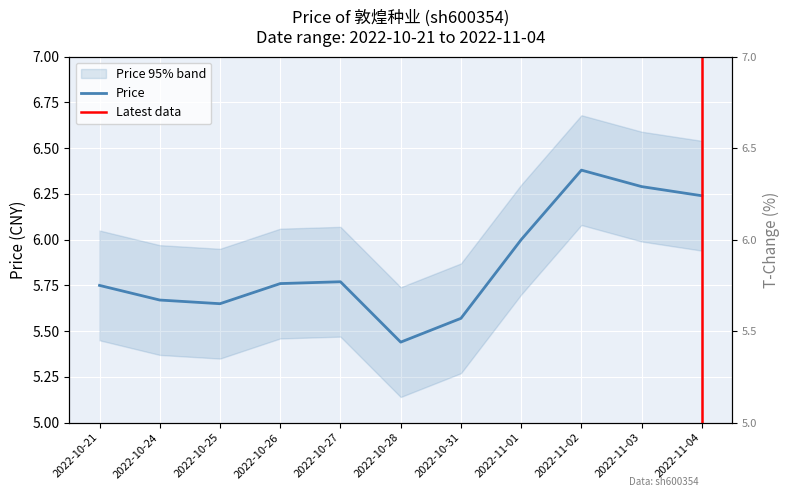

At which category does the chart reach its minimum across all series?

2022-10-28